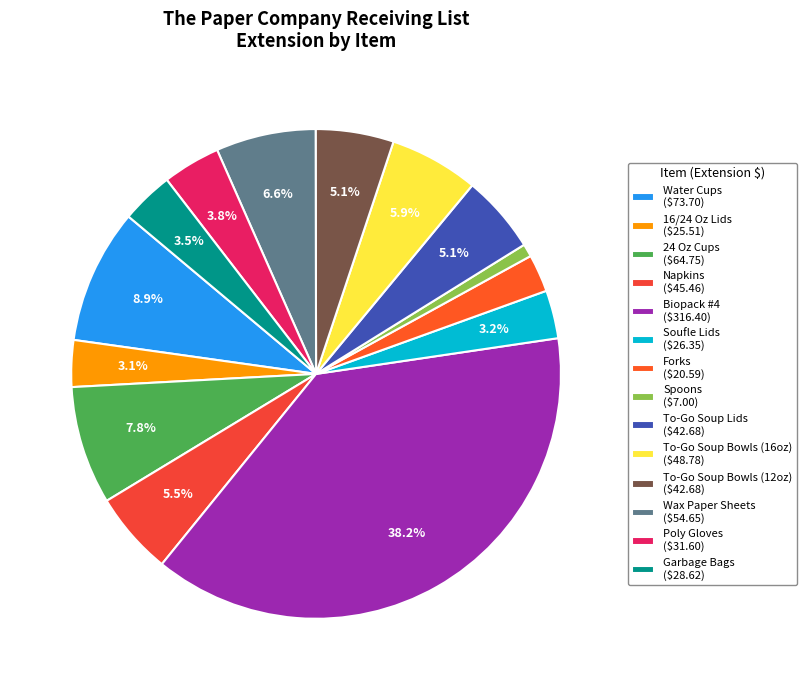

To the nearest percent, what is the difference between the Wax Paper Sheets and 16/24 Oz Lids slice percentages?

4%